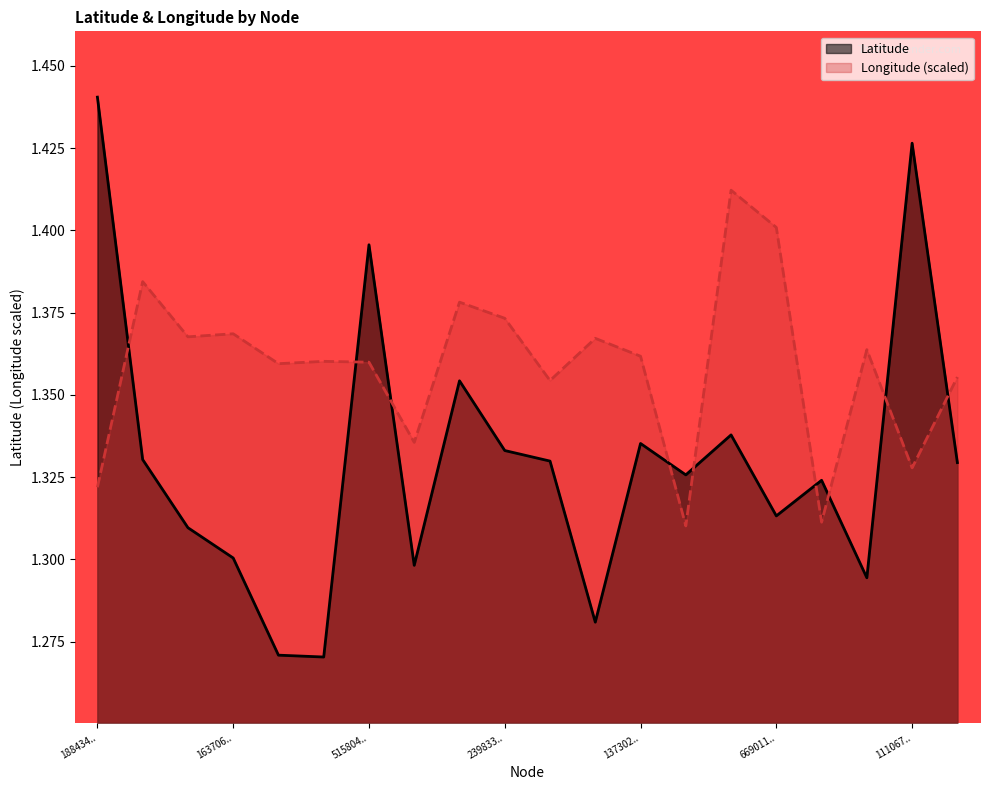

The value of Latitude at 370010176 is 0.6. True or false?

False